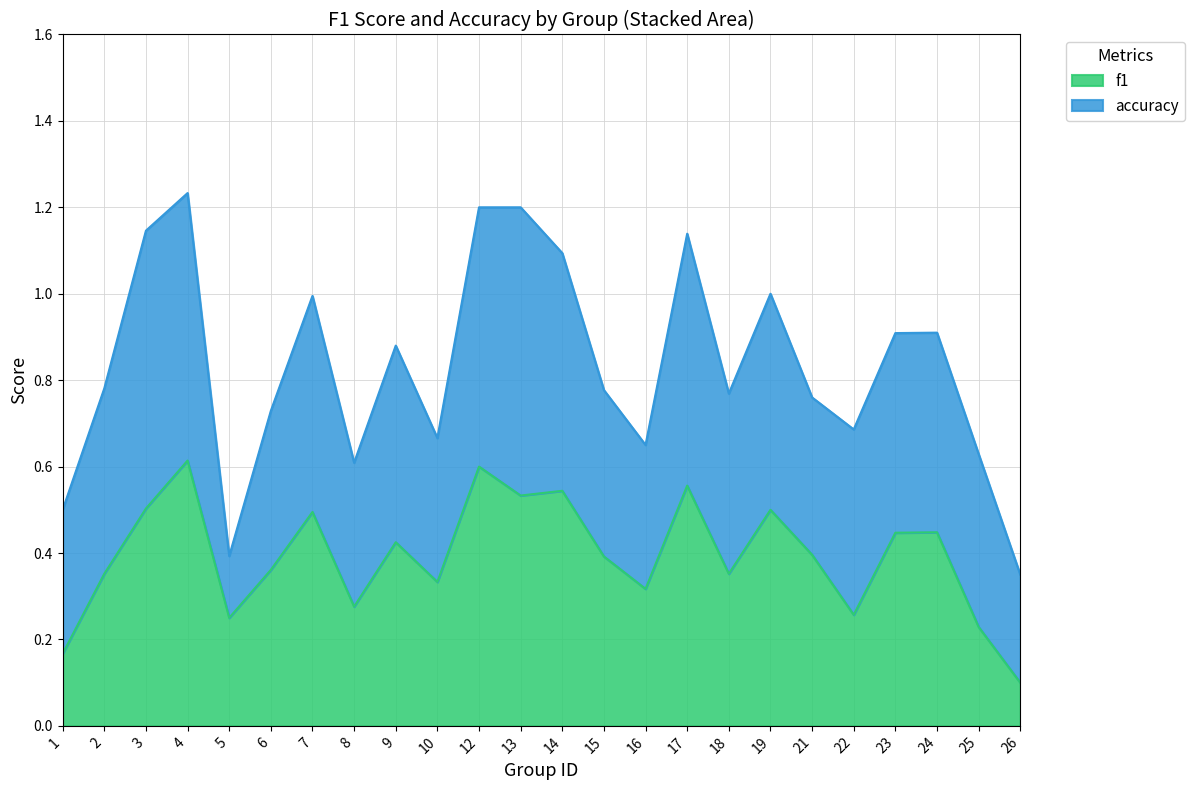

How many lines are shown in the chart?

2